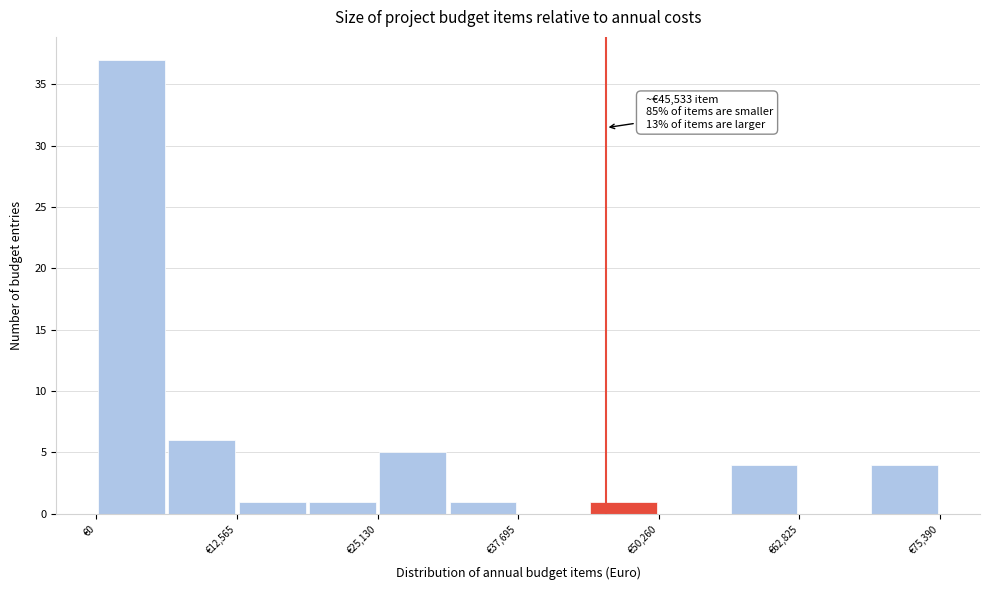

Read against the x-axis, roughly where is the centre of the tallest bar?

4000